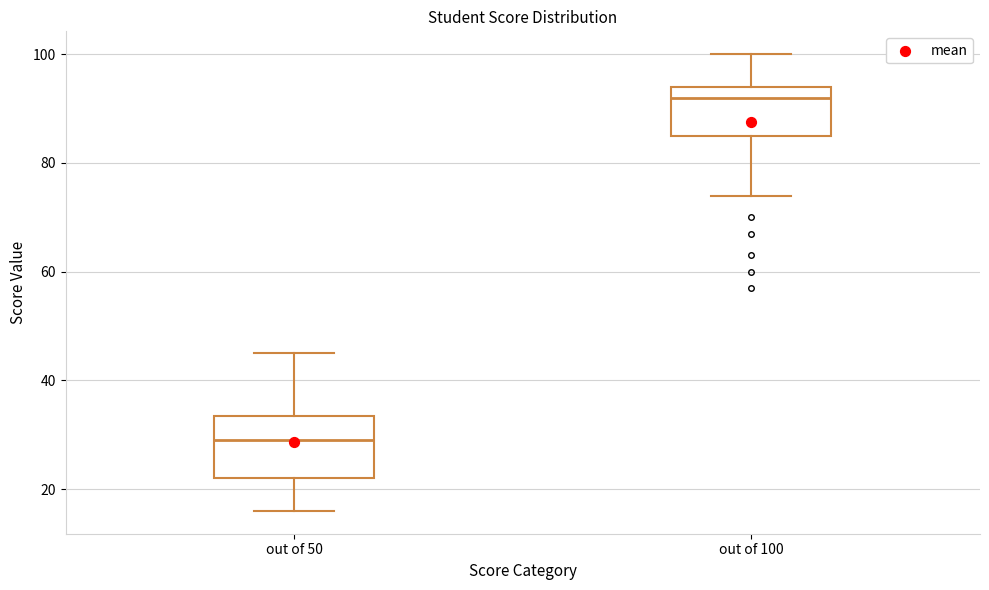

Which box is the tallest, from its lower edge to its upper edge?

out of 50